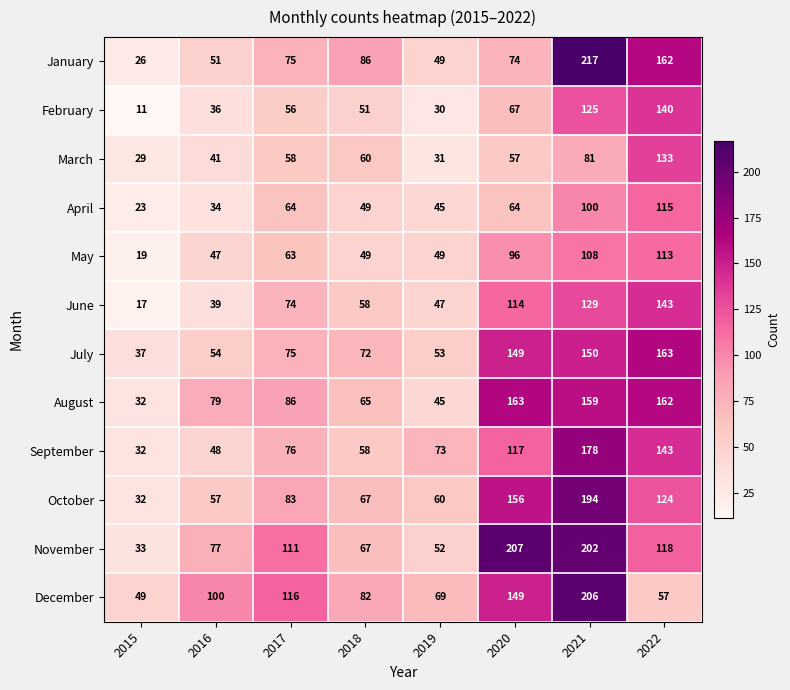

The October series shows 194 at 2021. True or false?

True